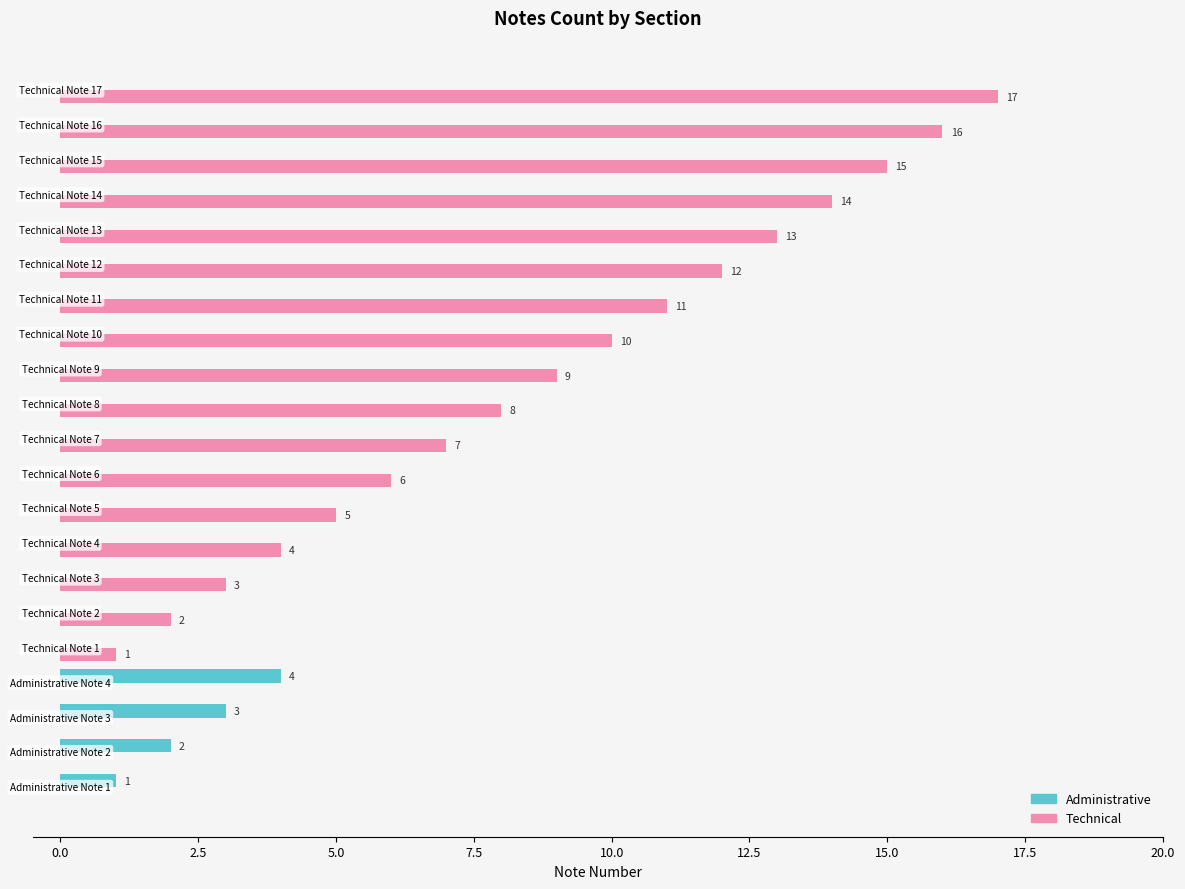

How many positive values does the Technical series have?

17